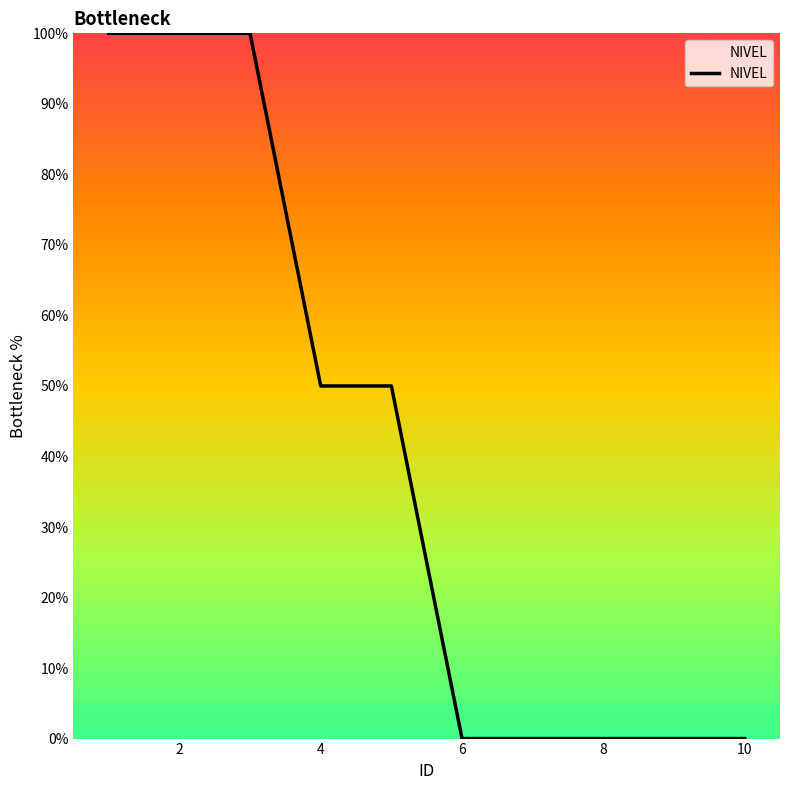

Is this an area chart (filled region under the line)?

No